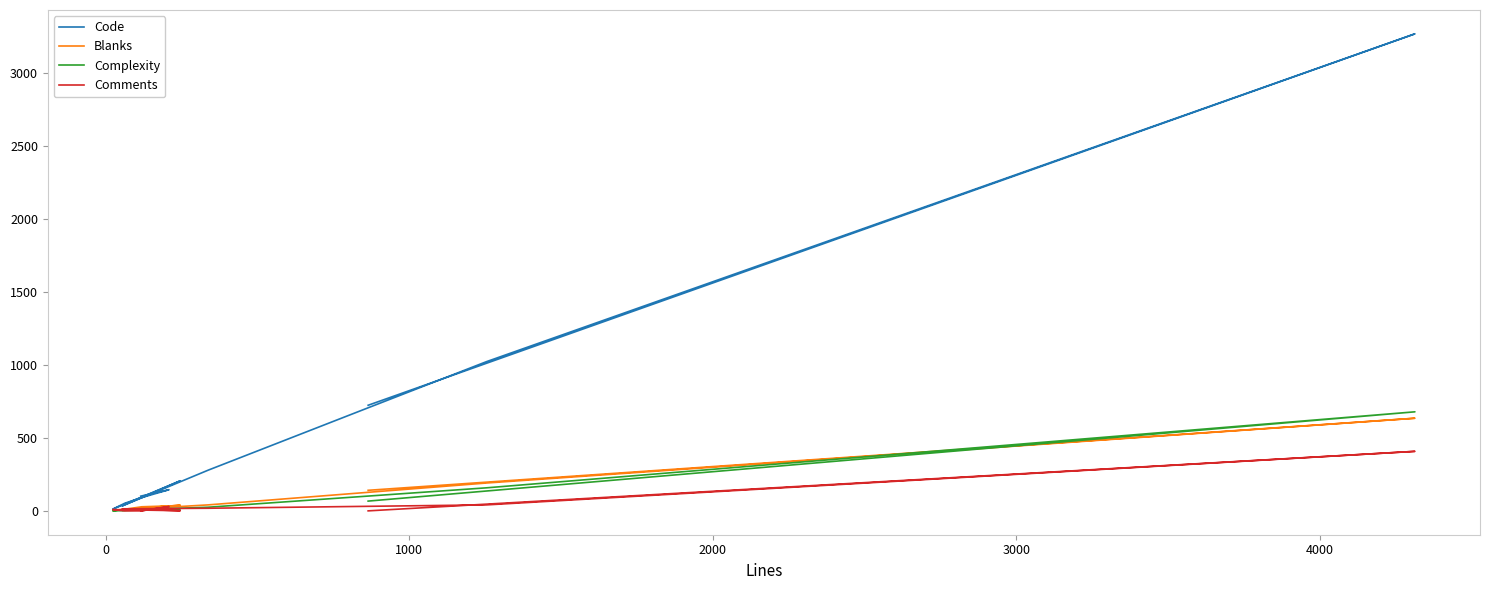

Rank the series at 1000 from lowest to highest value.

Comments, Complexity, Blanks, Code